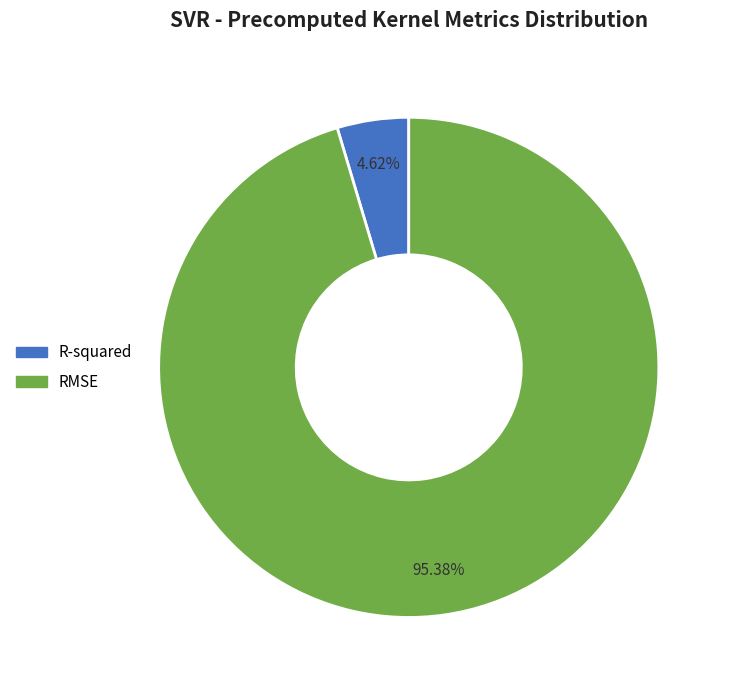

What percentage is the RMSE slice, to the nearest percent?

95%